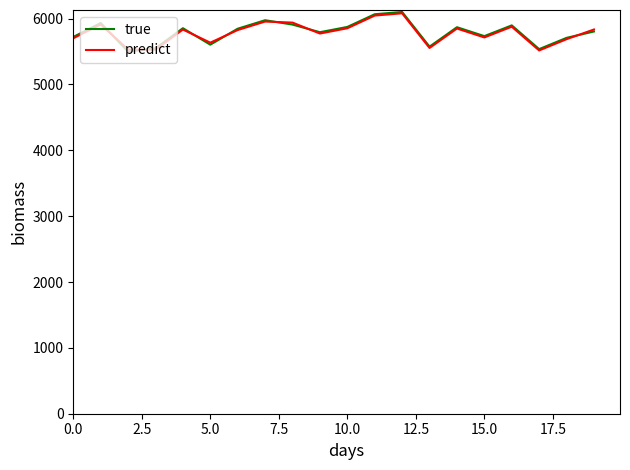

In true, how many points are higher than both neighbors (excluding endpoints)?

6